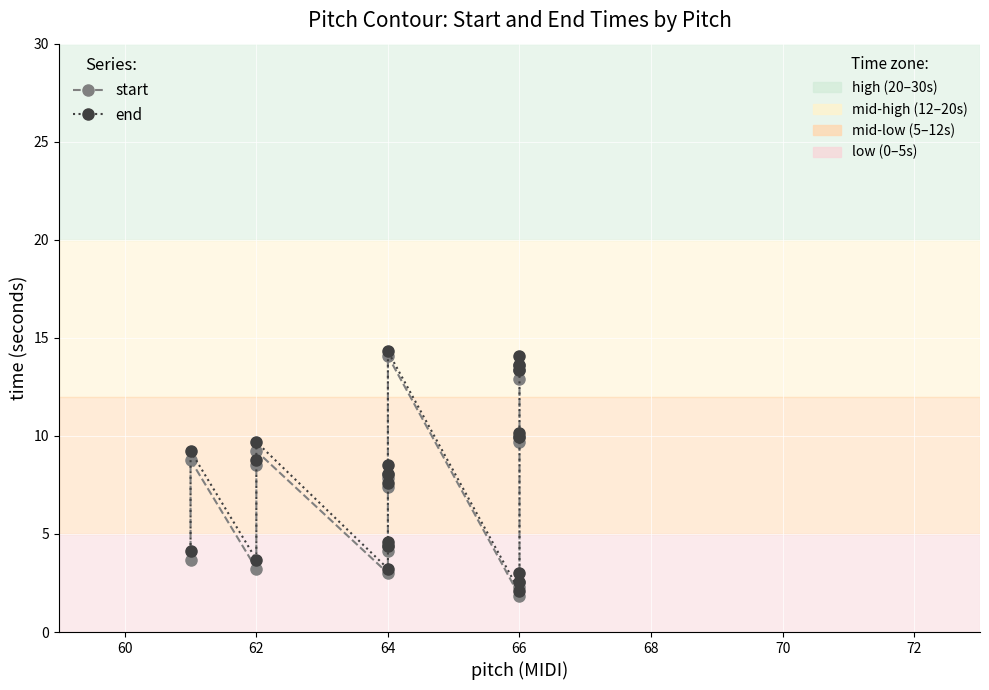

List the series in order of their overall mean, lowest first.

start, end